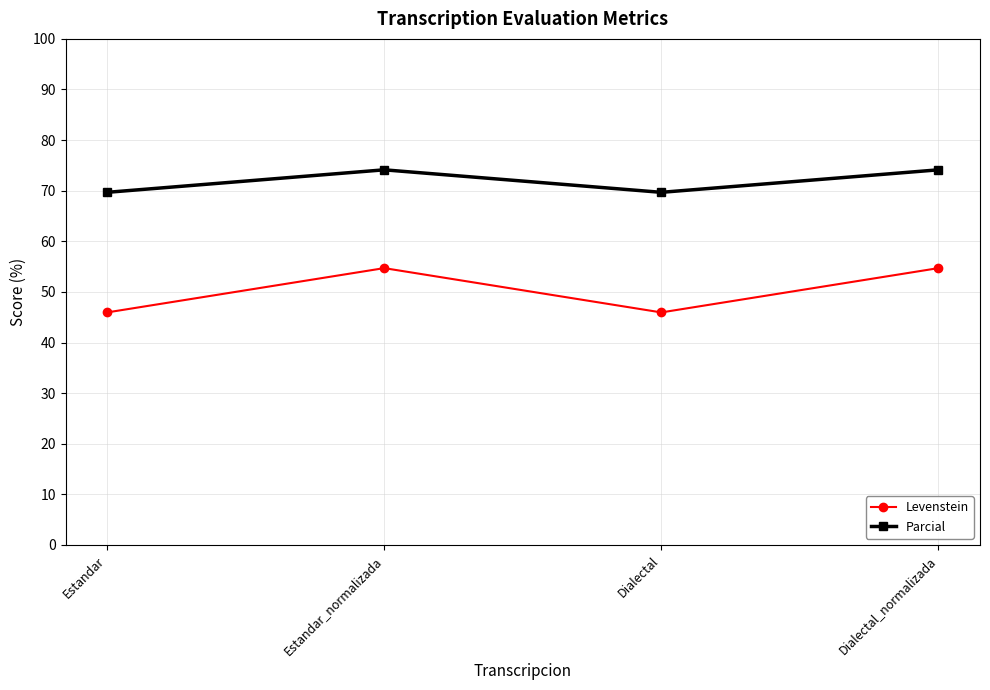

What is the label of the 4th point from the left?

Dialectal_normalizada